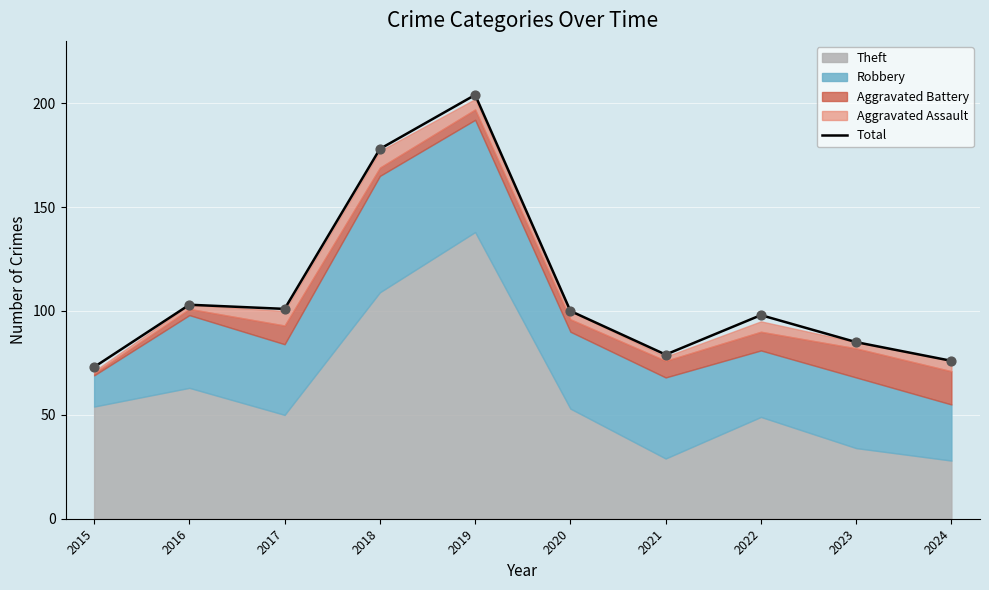

What is the change in value from 2018 to 2020?

-78